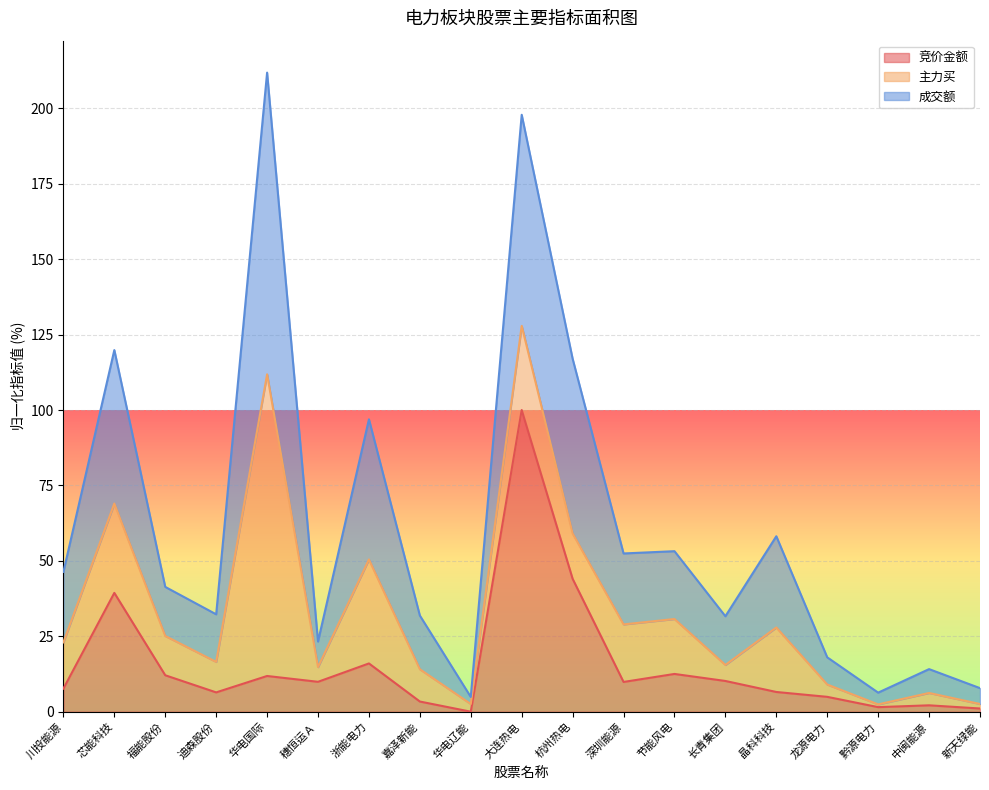

What is the highest value of the 成交额 series?

211.8